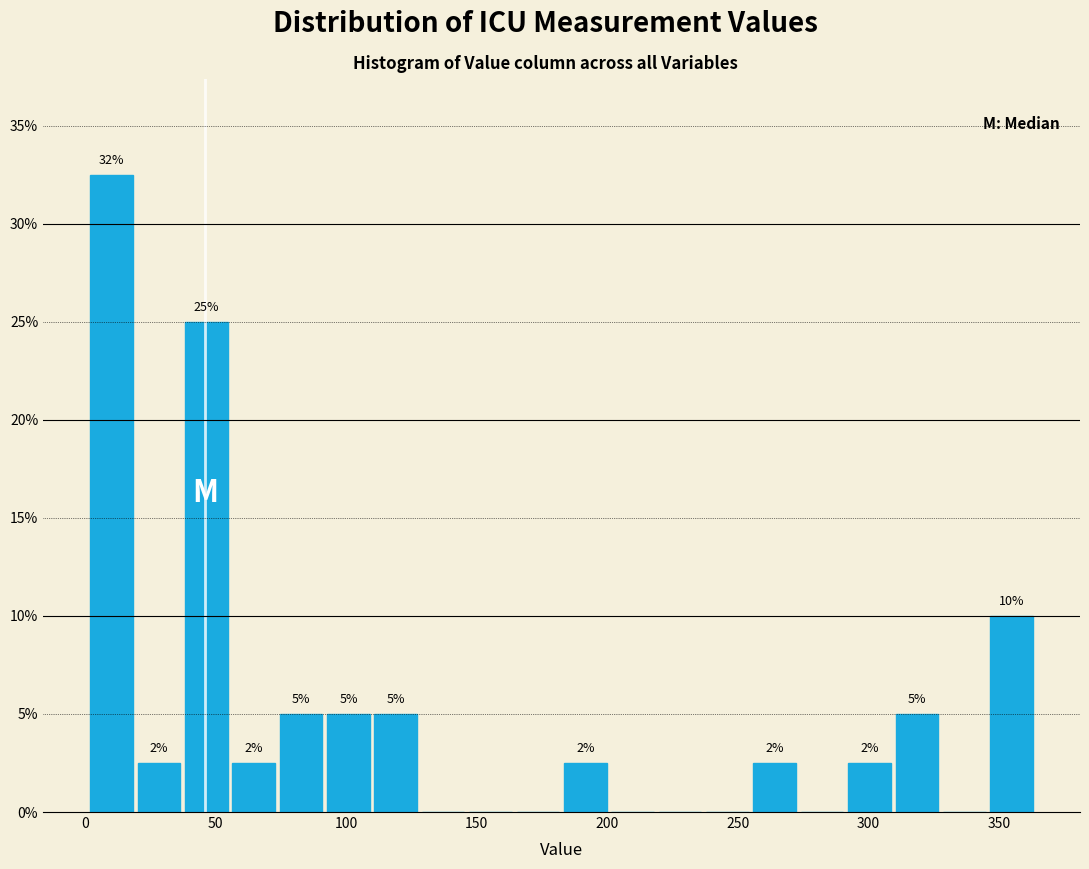

Around what value on the x-axis is the tallest bar? Give the approximate position of its centre, as read against the axis.

10